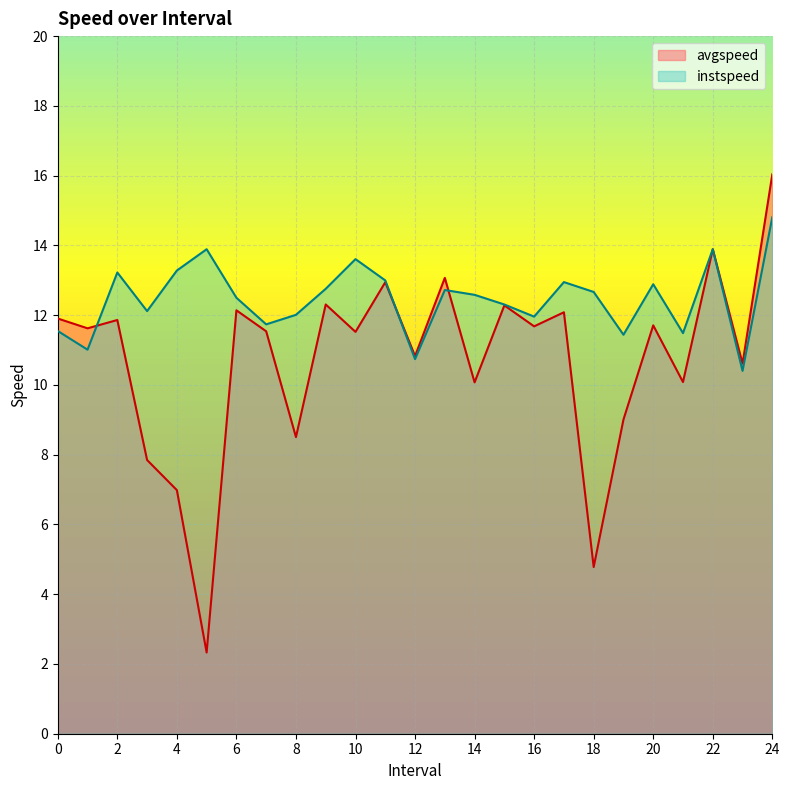

How many series are shown in this chart?

2